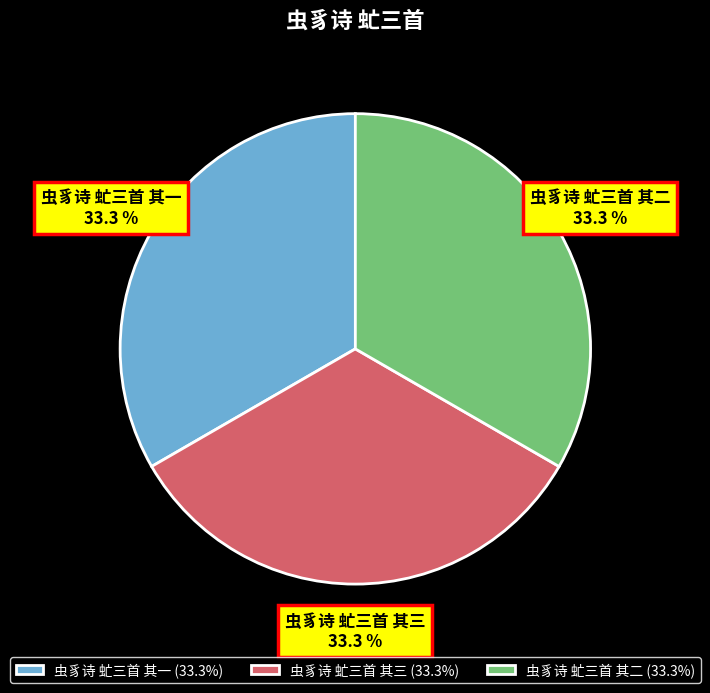

What percentage is the 虫豸诗 虻三首 其三 slice, to the nearest percent?

33%